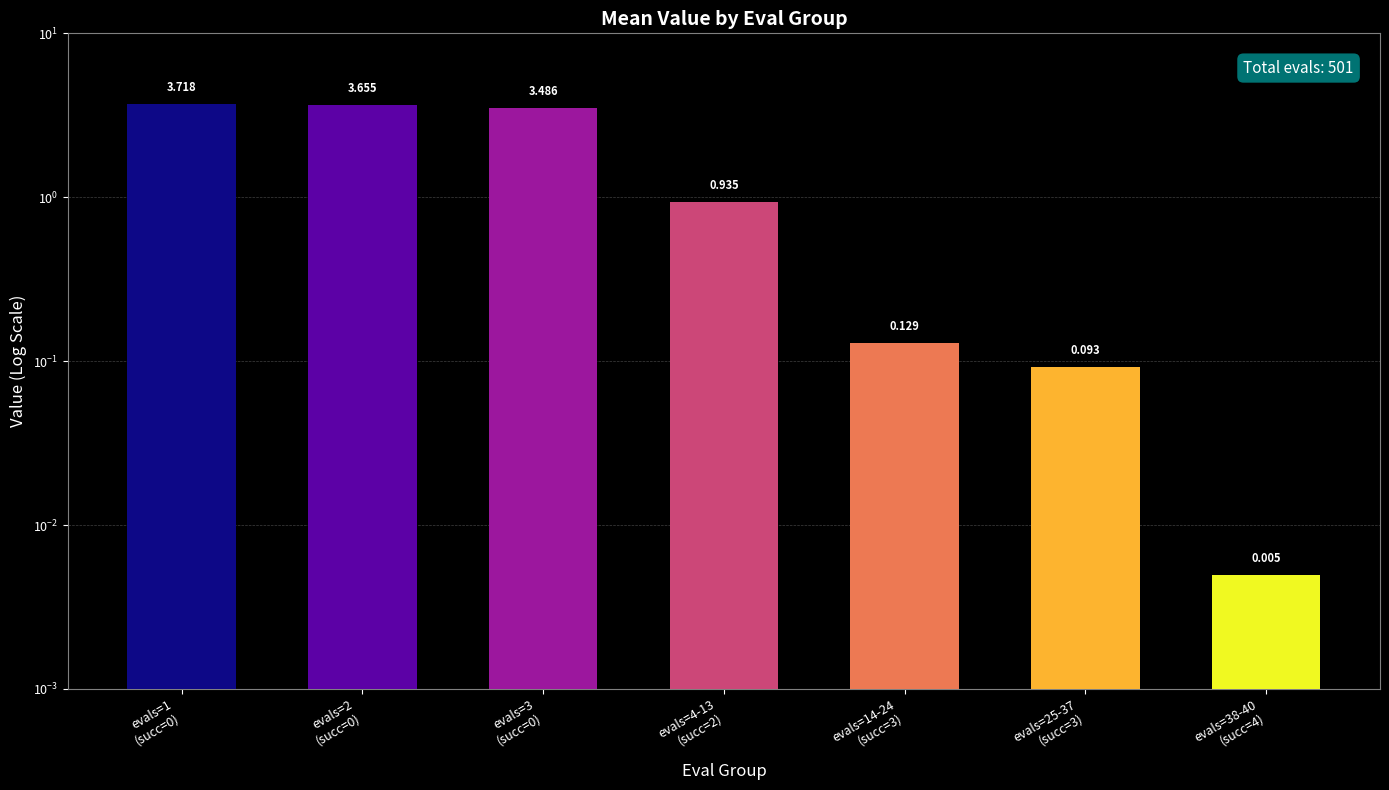

Is it true that the value at evals=25-37
(succ=3) is 0.2?

False